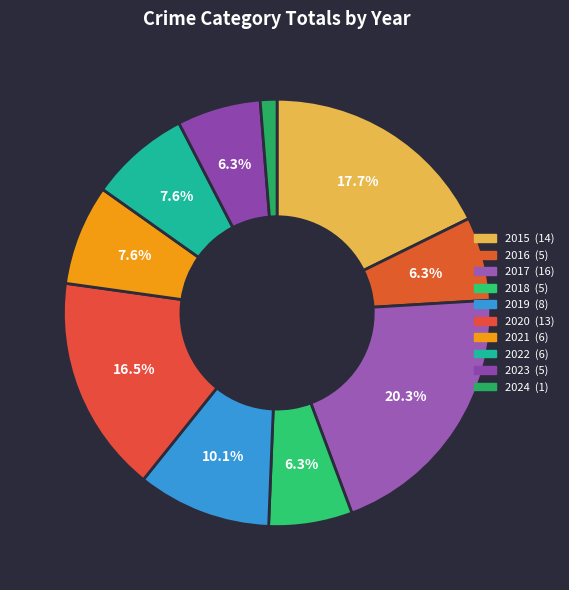

Which slice is the smallest?

2024